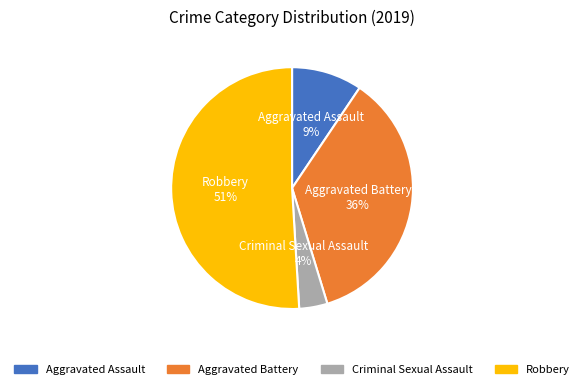

To the nearest percent, what percentage of the pie is Aggravated Assault?

9%